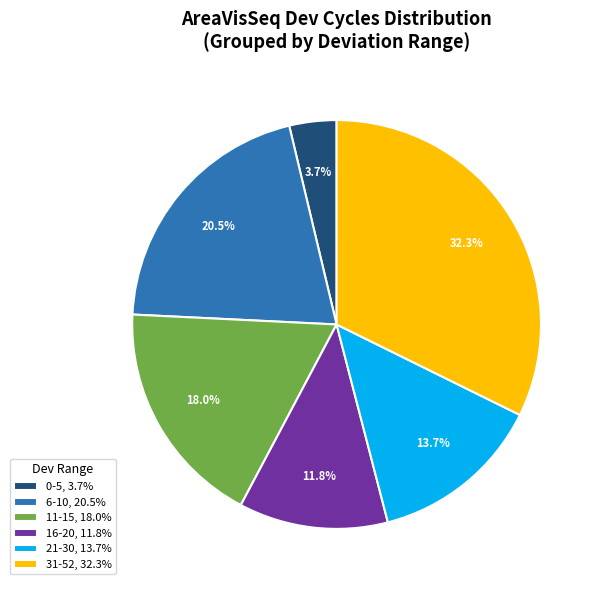

Which category has the smallest portion of the pie?

0-5, 3.7%